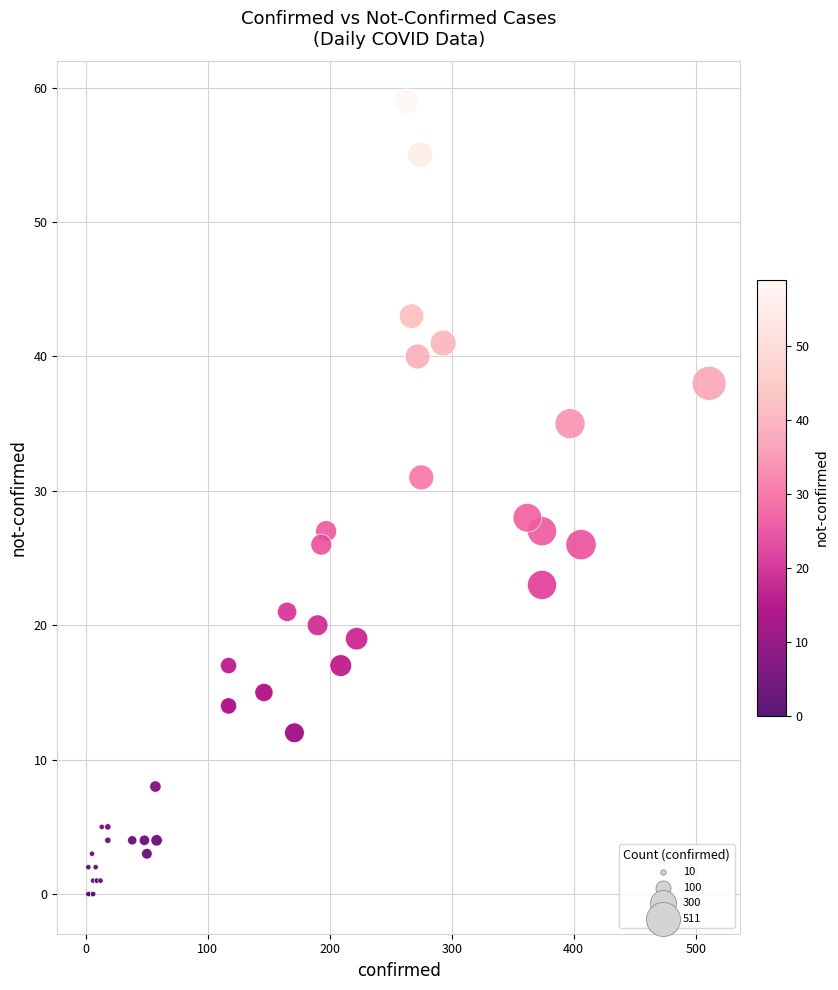

What Y value in the scatter plot is closest to 29?

28